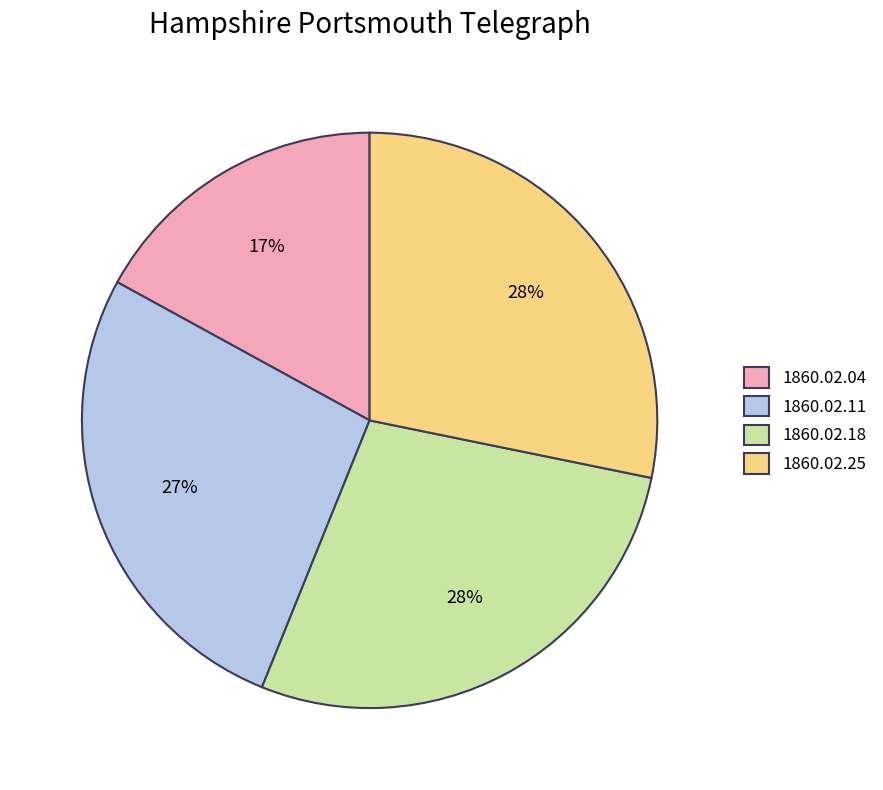

Which slice is the smallest?

1860.02.04